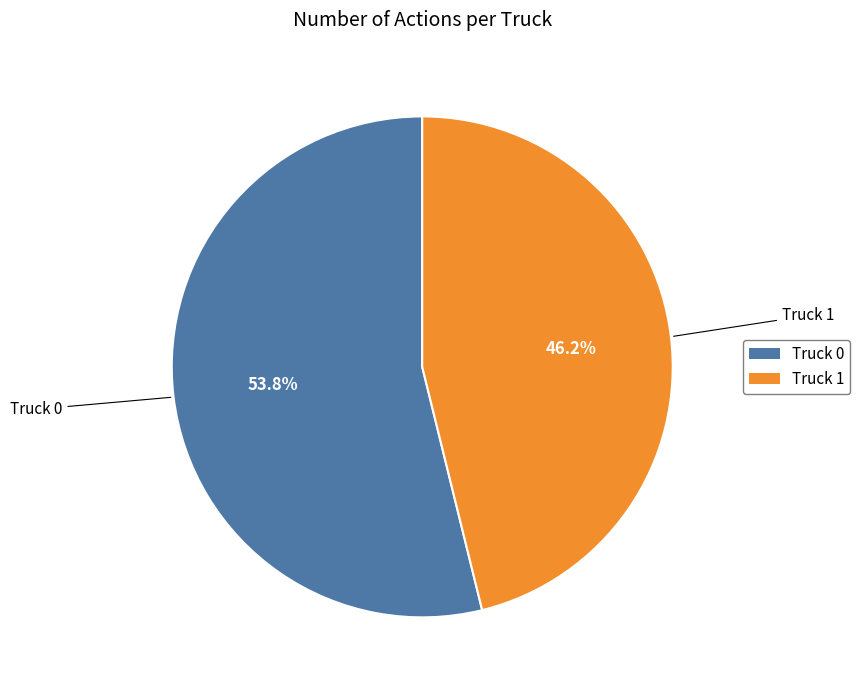

Which has a higher value, Truck 1 or Truck 0?

Truck 0